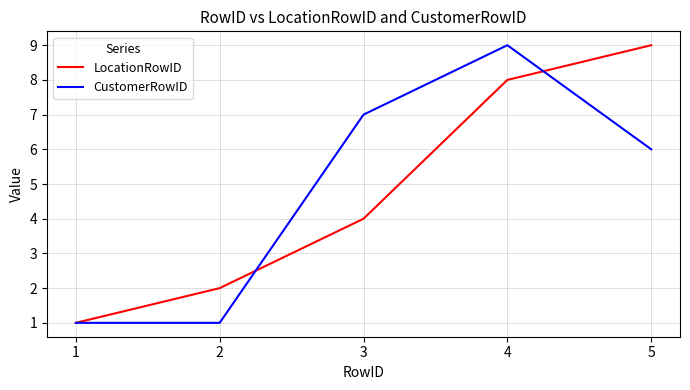

True or false: CustomerRowID has a value of 12 at 4.

False